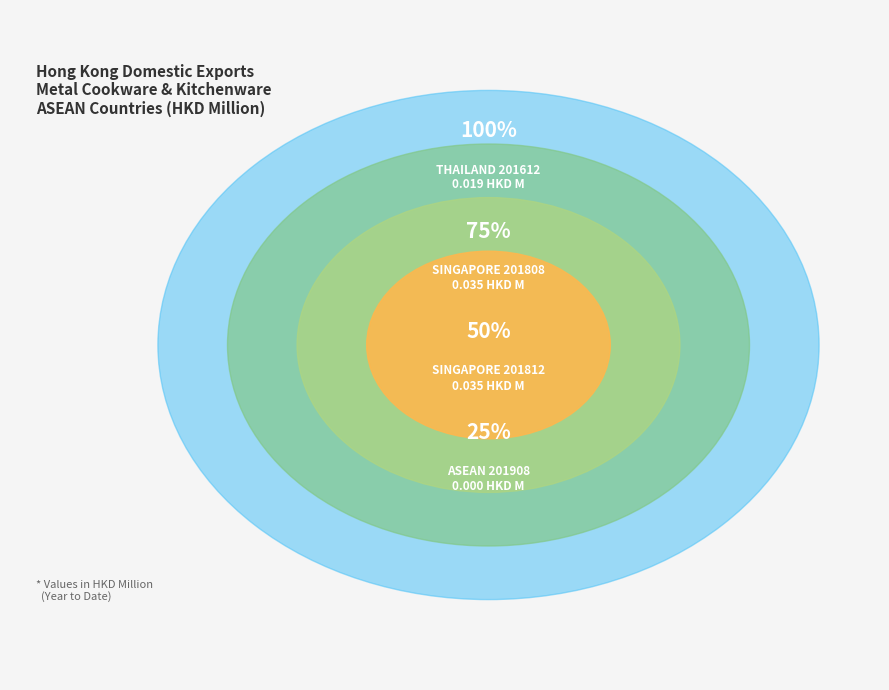

How much of the chart is everything except THAILAND (201612)?

78.7%